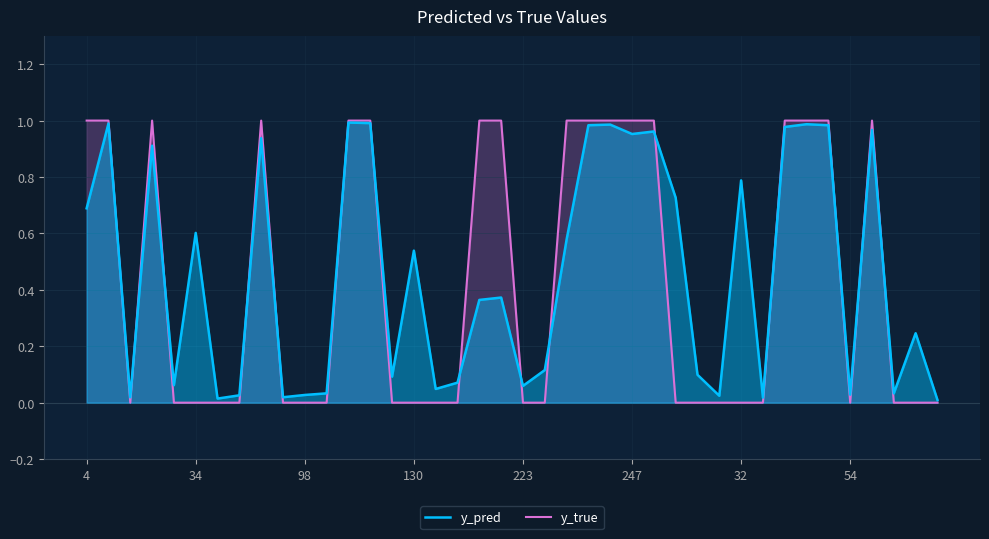

List the series in order of their overall mean, highest first.

y_pred, y_true